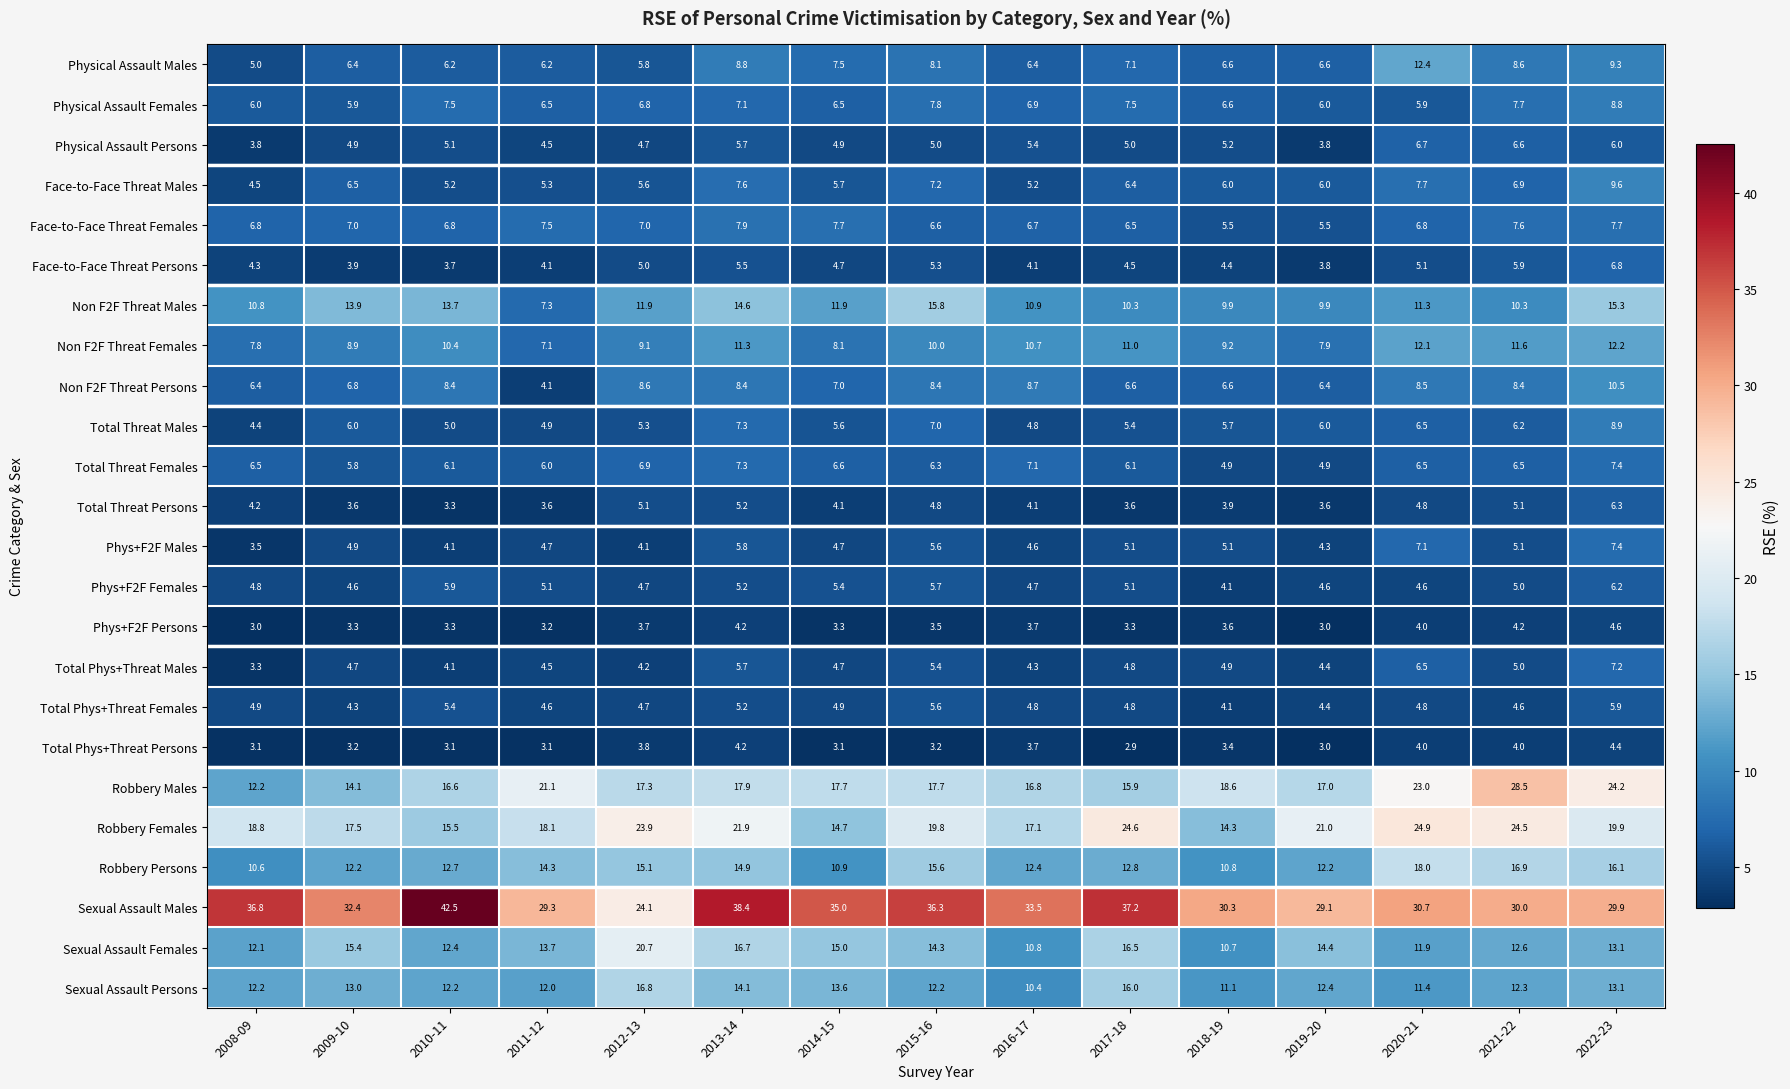

The Total Phys+Threat Males series shows 4.7 at 2014-15. True or false?

True